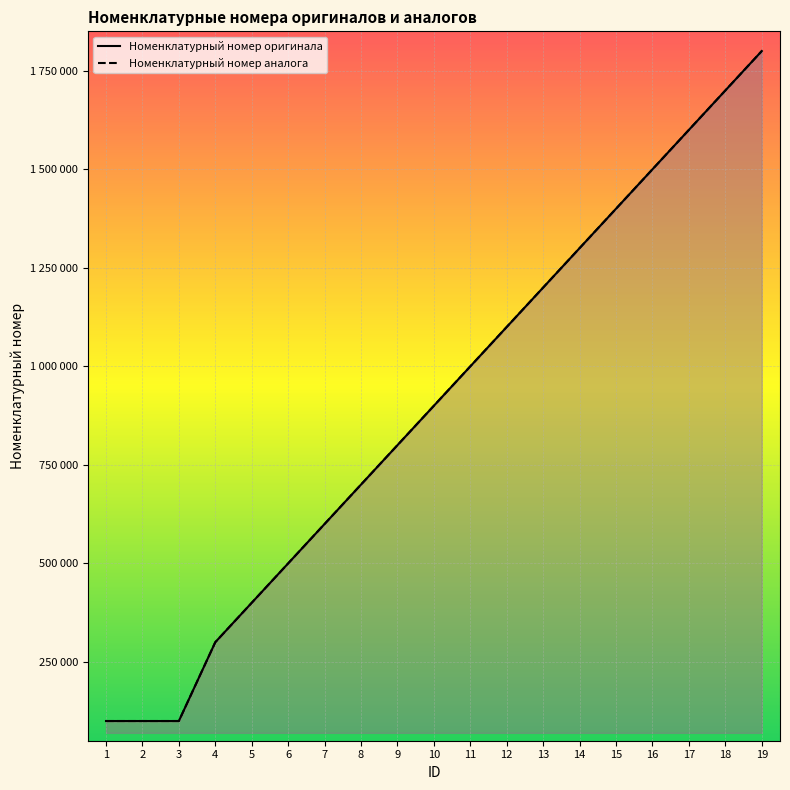

How many lines are shown in the chart?

2